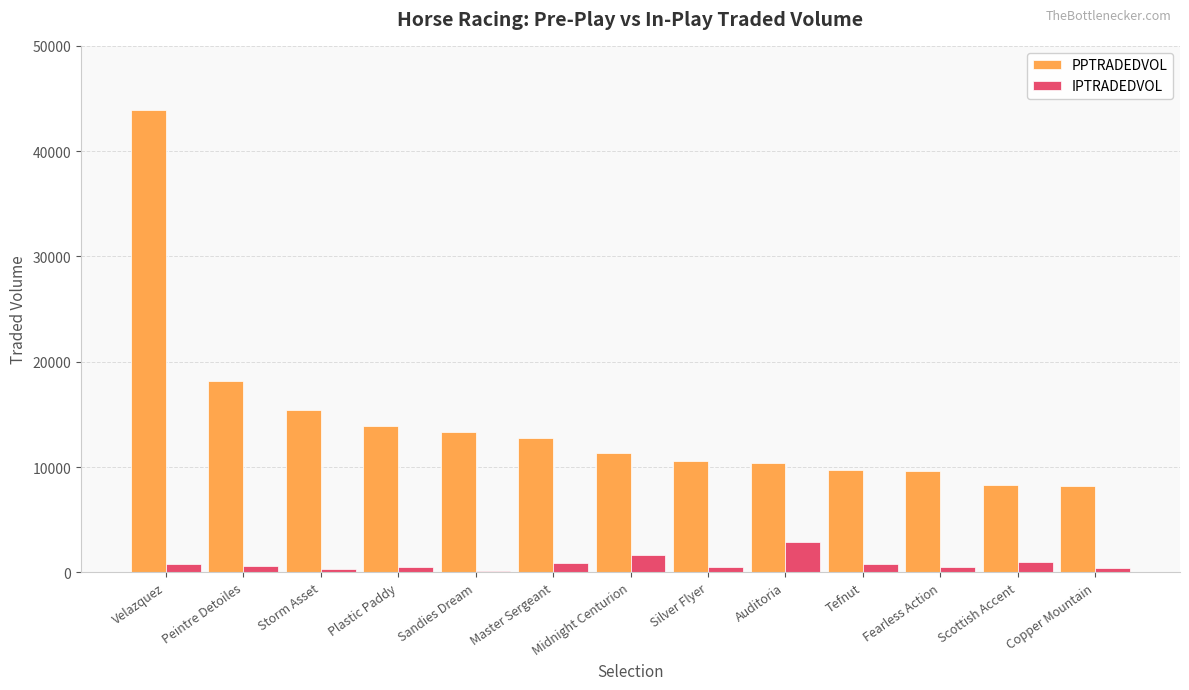

What is the greatest value displayed?

43877.7